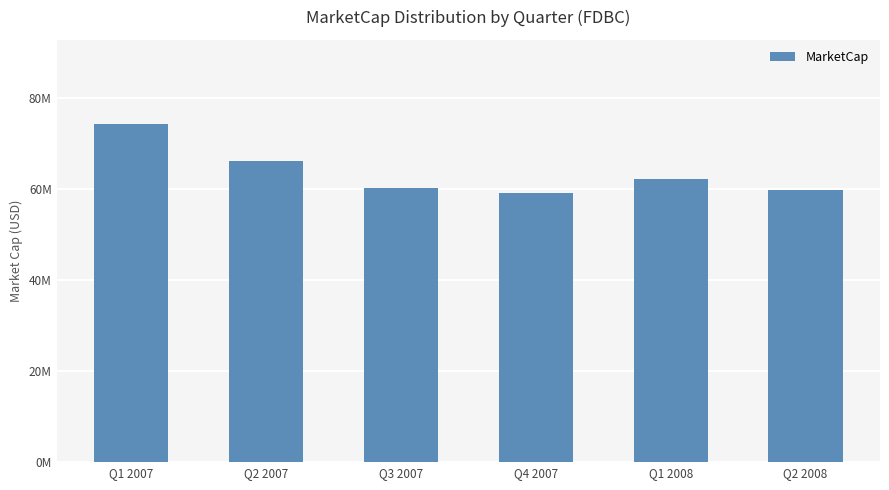

What is the label of the 5th bar from the left?

Q1 2008